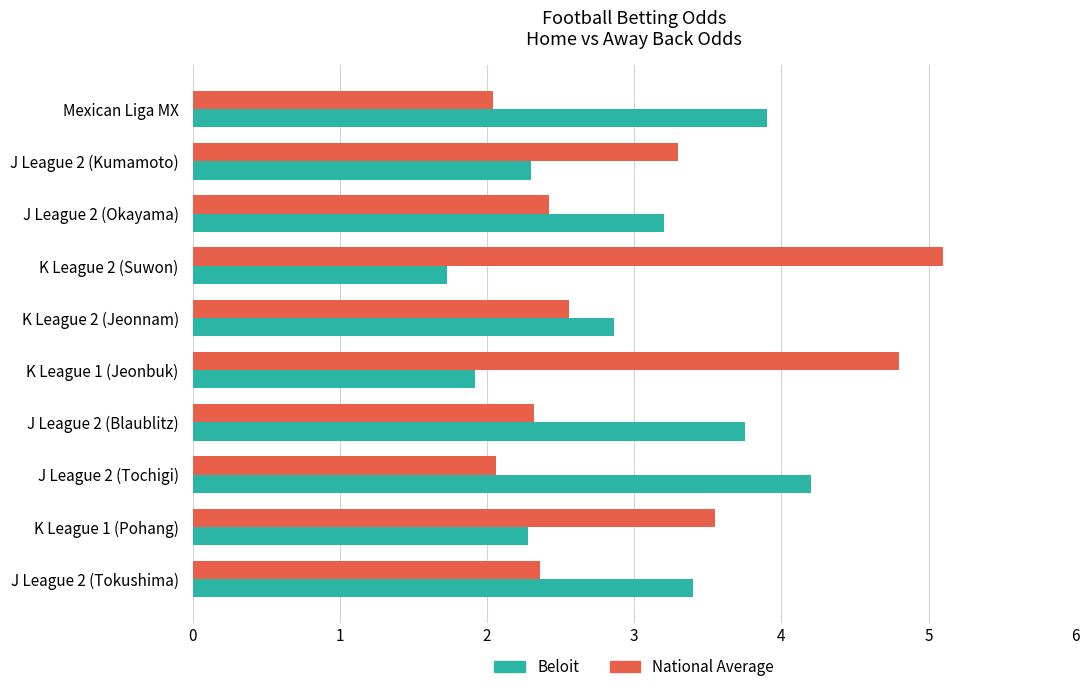

What is the difference between the maximum and minimum values in the Beloit series?

2.5